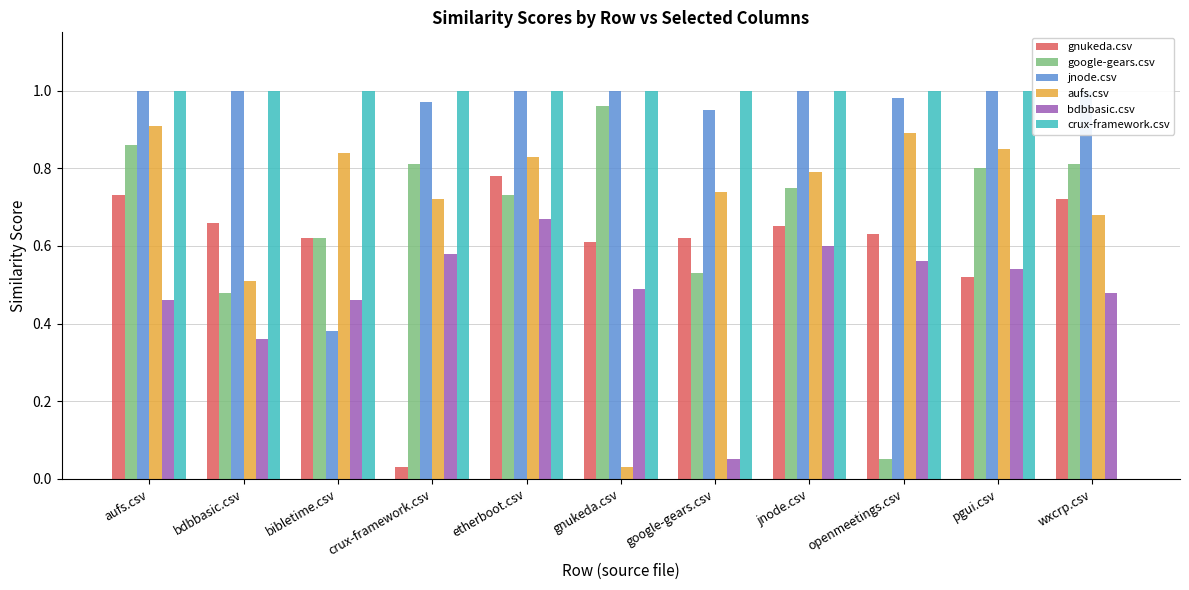

Is the value of bdbbasic.csv at wxcrp.csv greater than the value of google-gears.csv at pgui.csv?

No